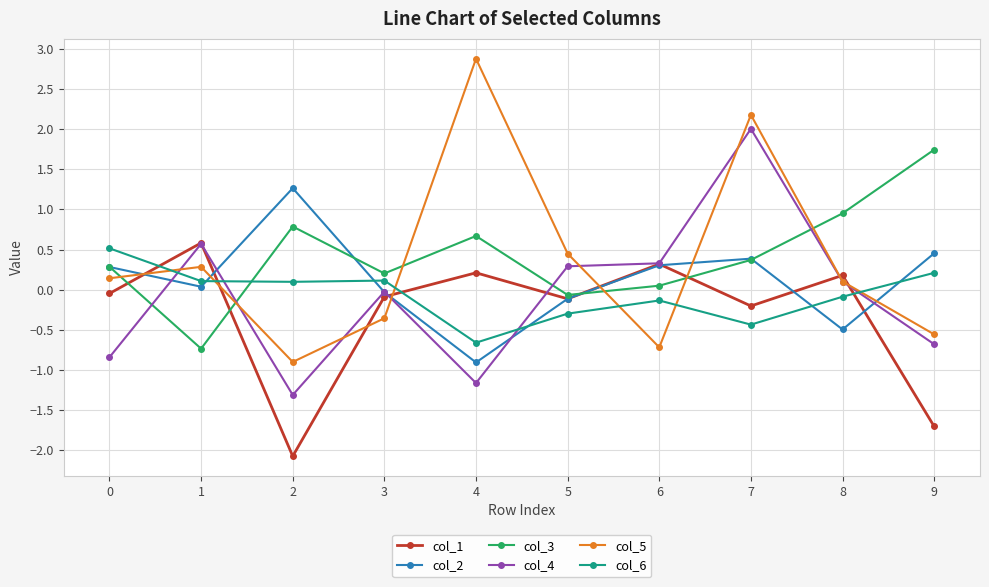

The col_4 series shows 1.0 at 1. True or false?

False